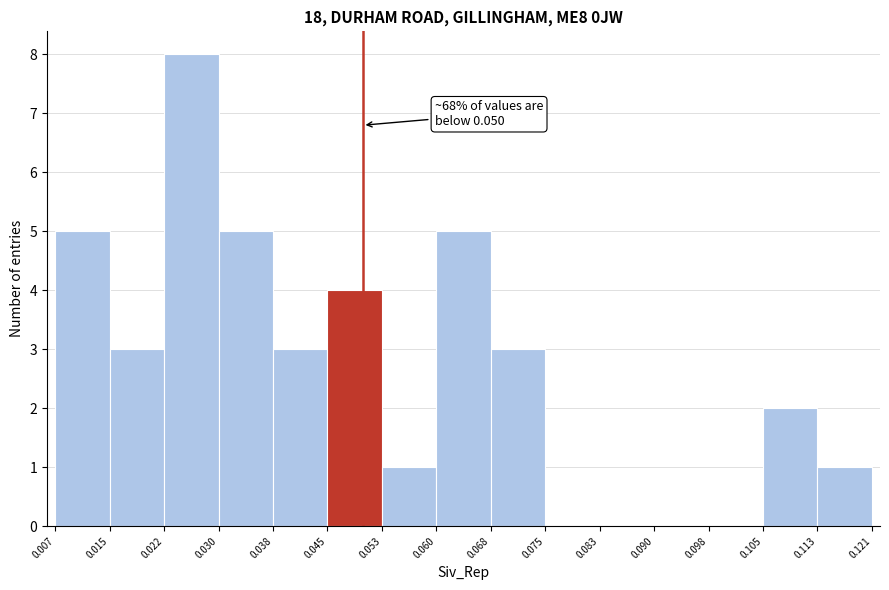

Over which range of the x-axis is the bar tallest?

0.022 to 0.030